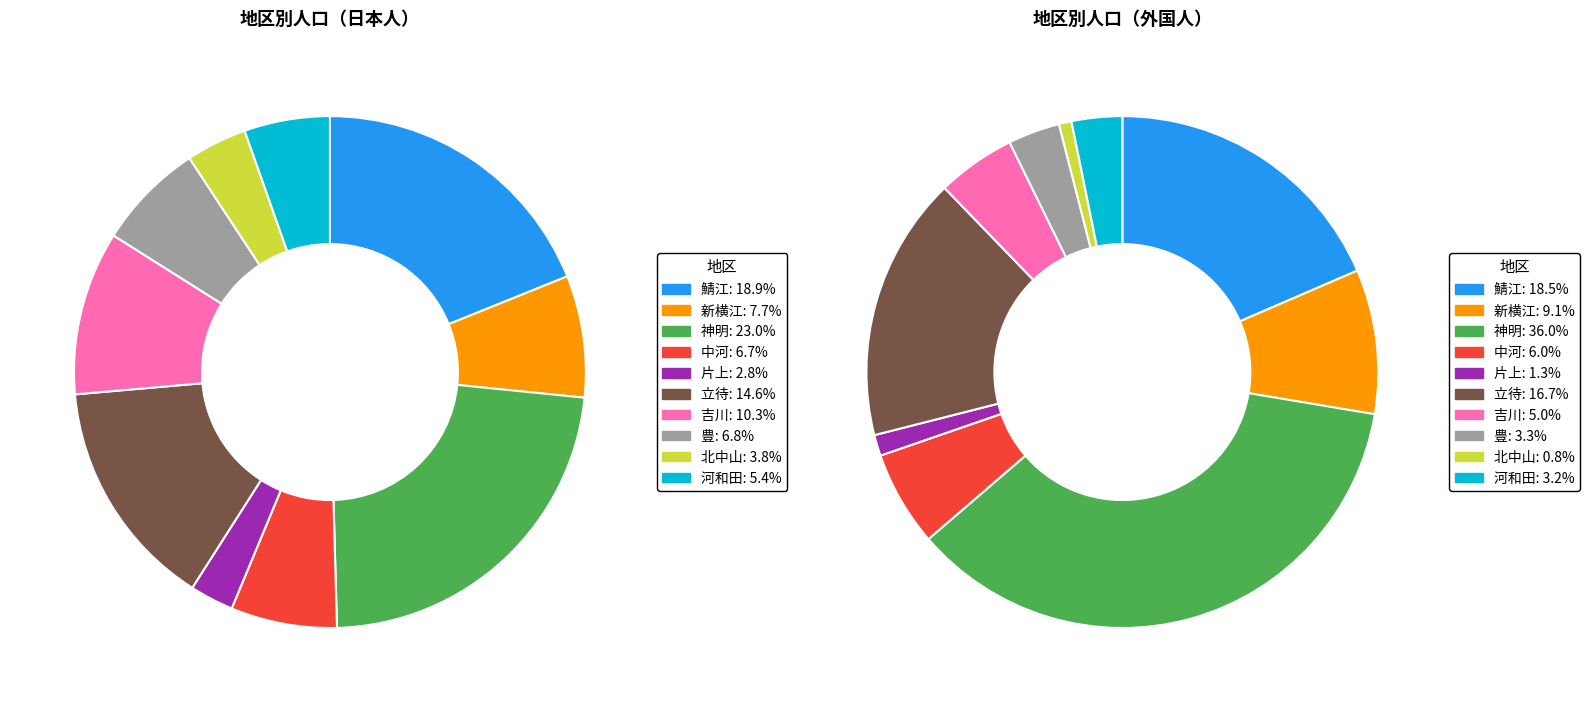

Rank the categories by 外国人 value from highest to lowest.

神明, 鯖江, 立待, 新横江, 中河, 吉川, 豊, 河和田, 片上, 北中山